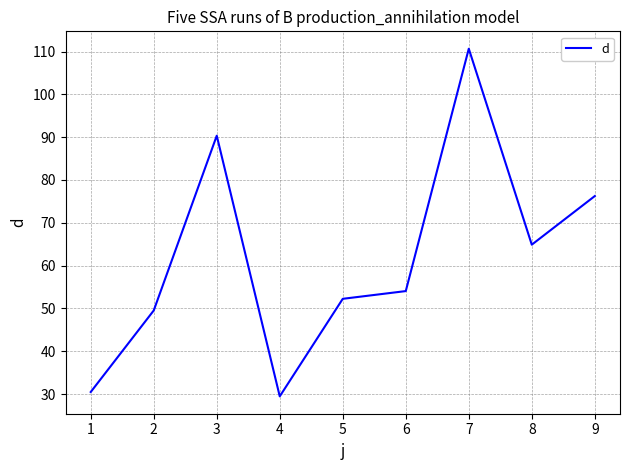

How many interior local valleys (lower than both neighbors) does the data have?

2